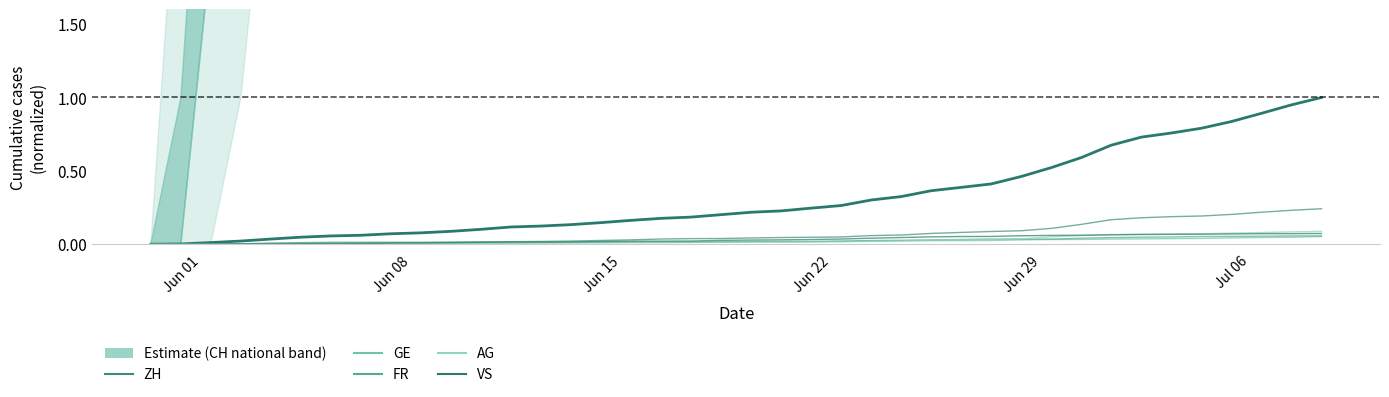

At which label is ZH closest to 0?

Jun 01